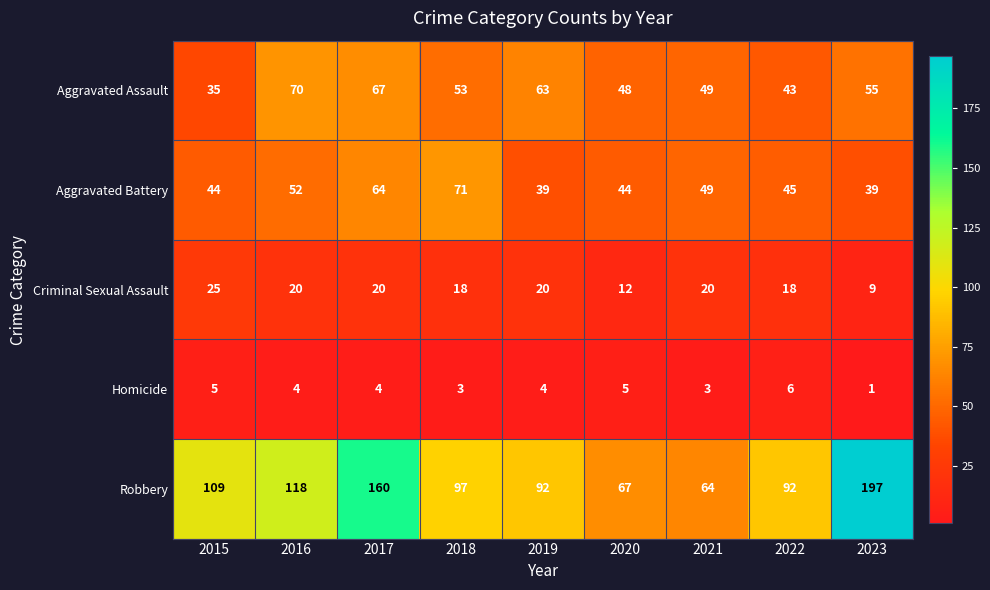

Which series has the largest total across all categories?

Robbery